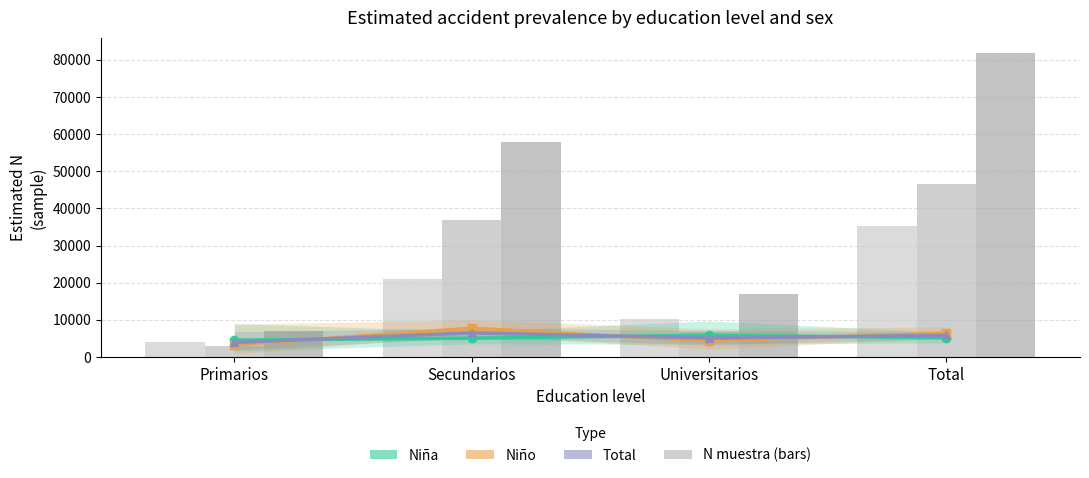

What position from the right is Universitarios?

2